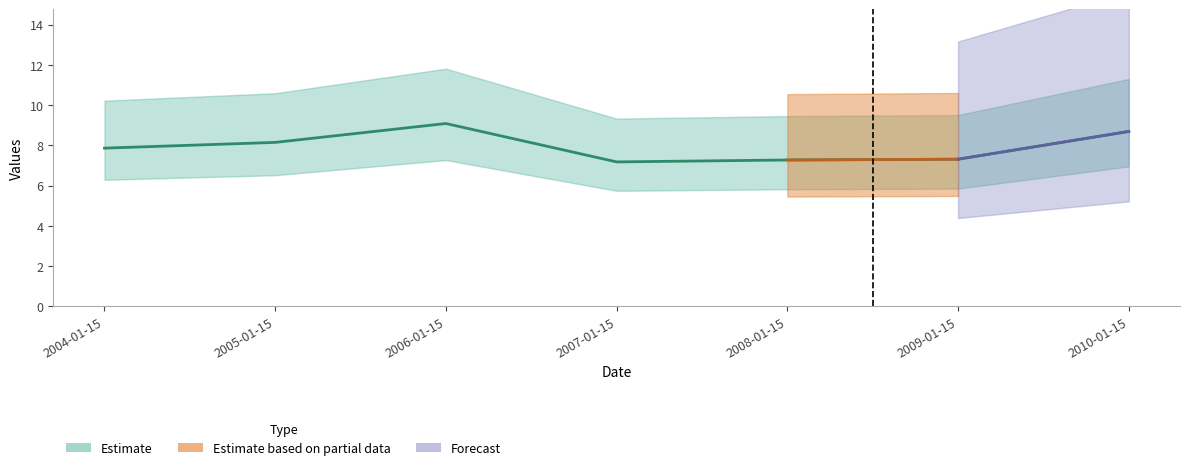

Which label corresponds to the largest value in the chart?

2006-01-15